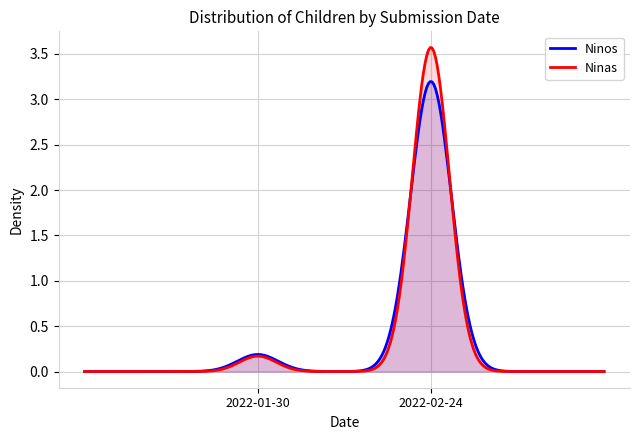

Where does the Ninos series first go above 1?

2022-02-24